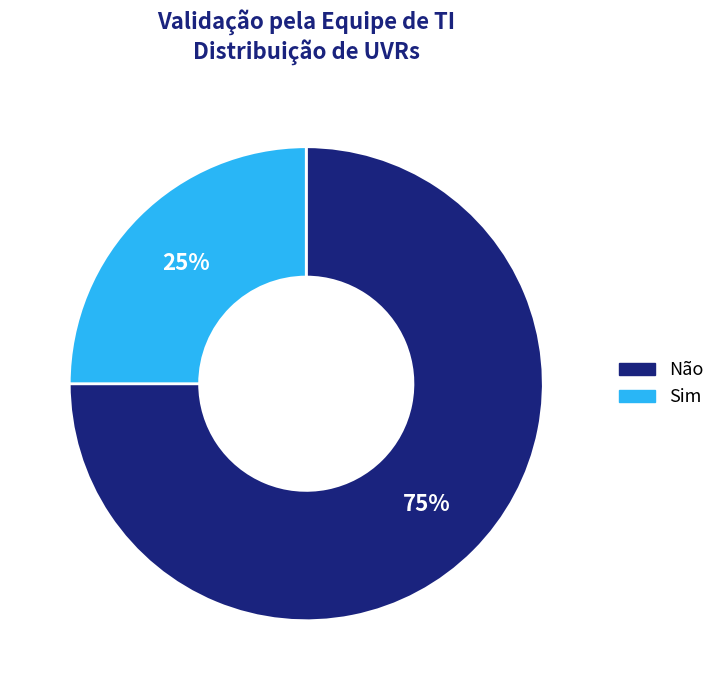

To the nearest percent, what is the average slice percentage?

50%